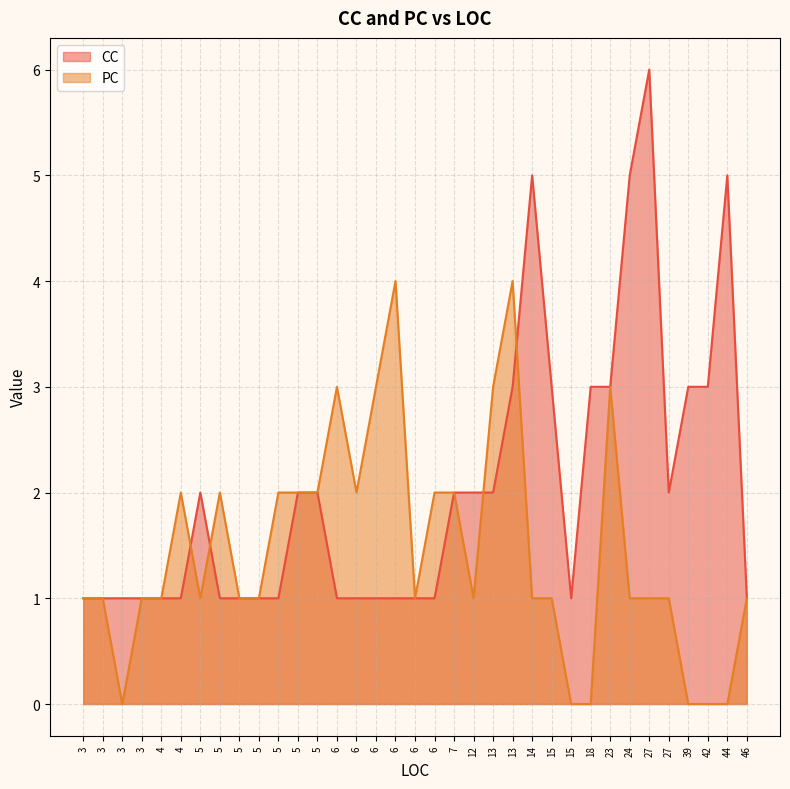

The CC series shows 5 at 23. True or false?

False